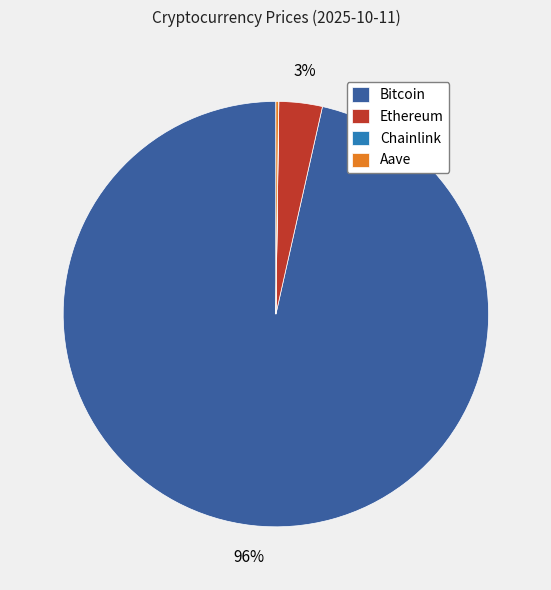

Is there any slice that represents more than half of the pie?

Yes